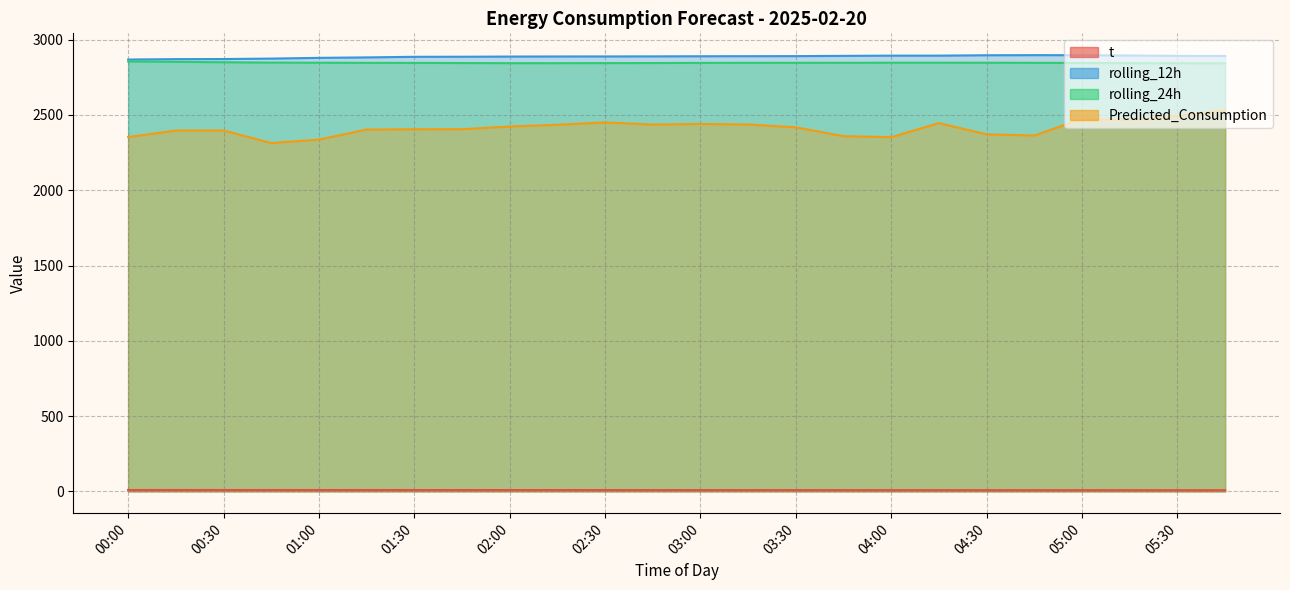

At which label is t closest to 8?

04:15